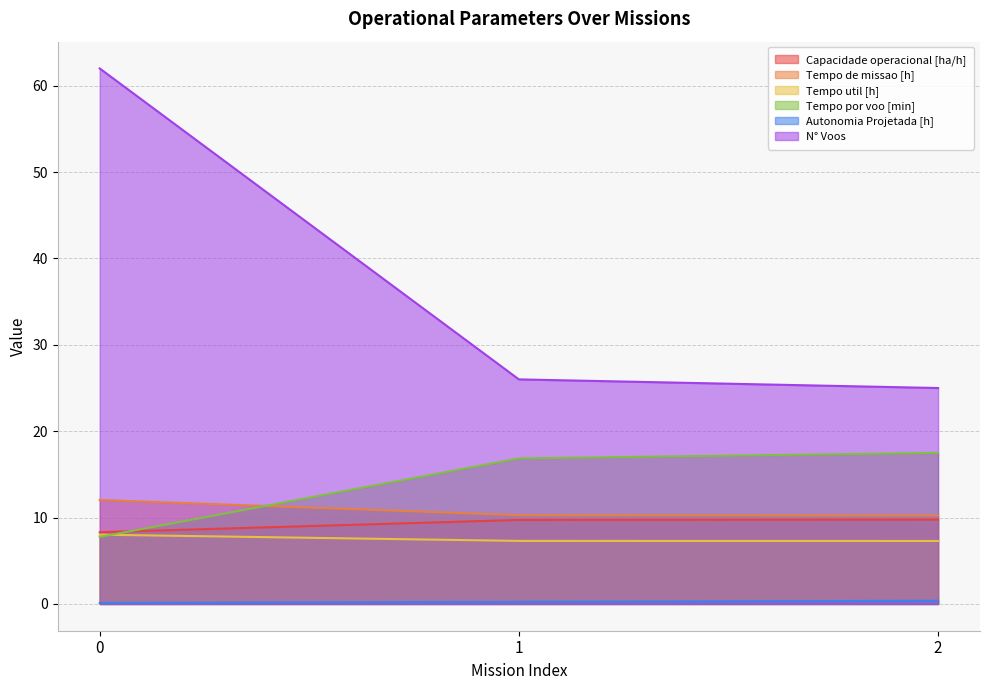

How many lines are shown in the chart?

6